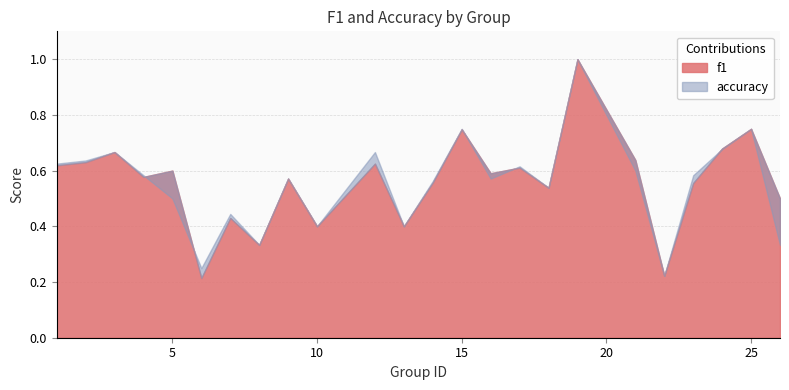

What is the difference between the second highest and second lowest values in the f1 series?

0.5